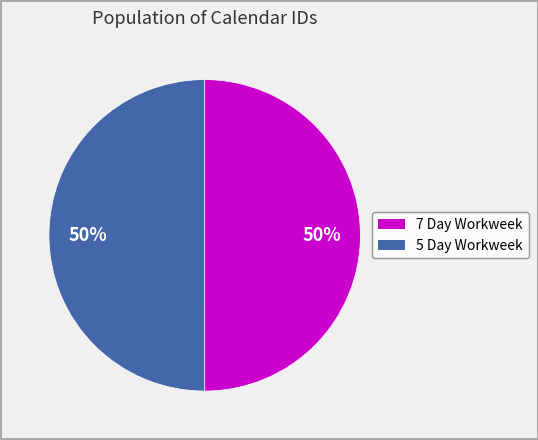

To the nearest percent, what is the average slice percentage?

50%